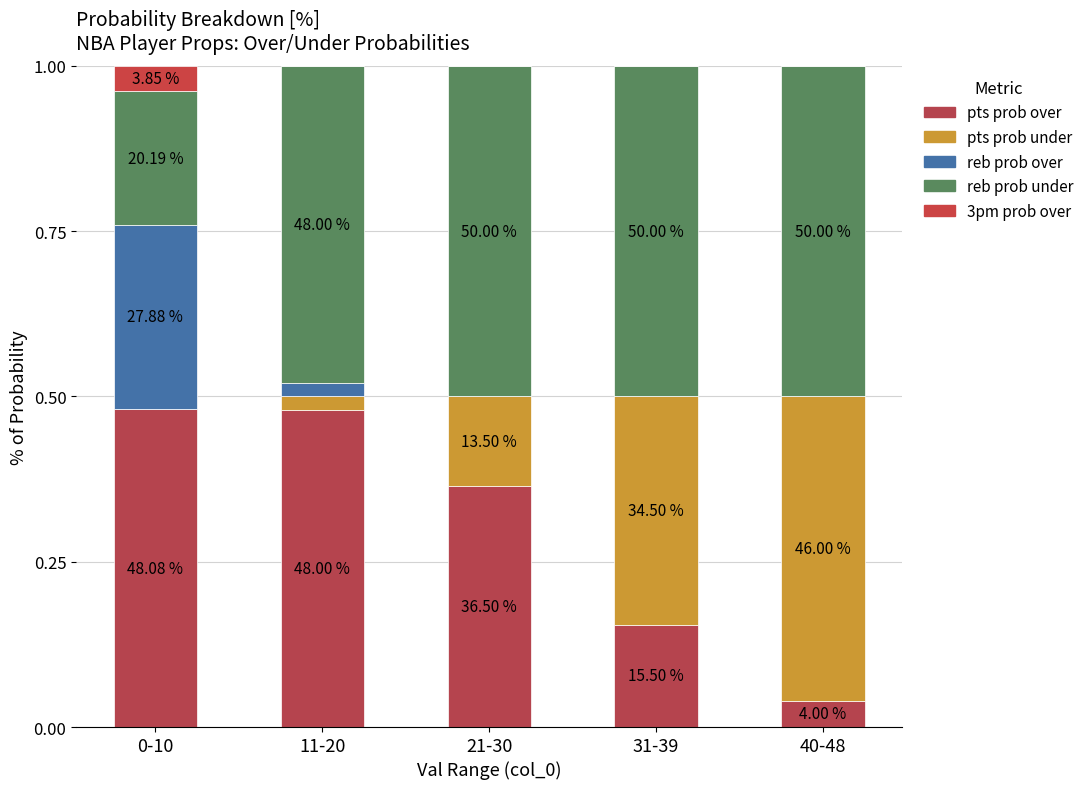

List the series in order of their peak value, highest first.

reb prob under, pts prob over, pts prob under, reb prob over, 3pm prob over